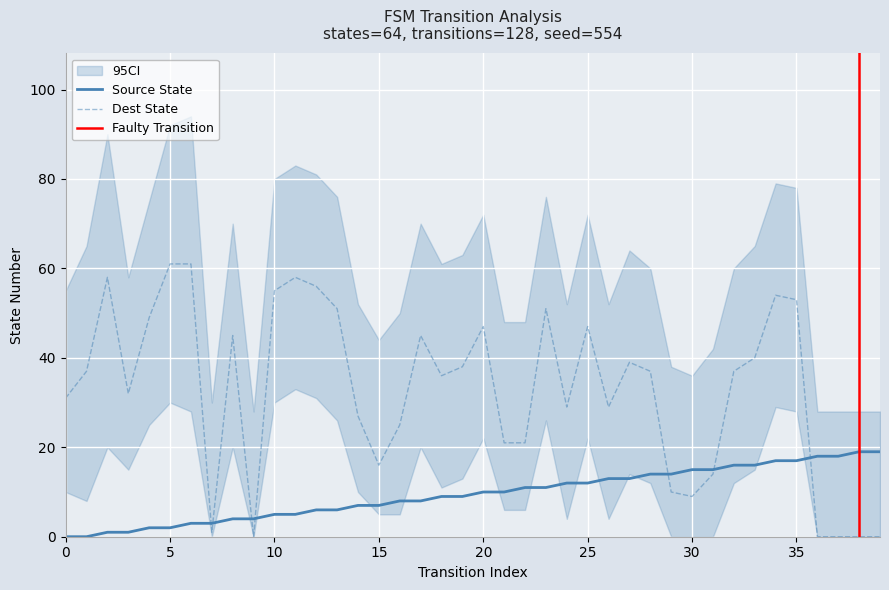

Is the value of destination_state at 6 greater than the value of source_state at 36?

Yes